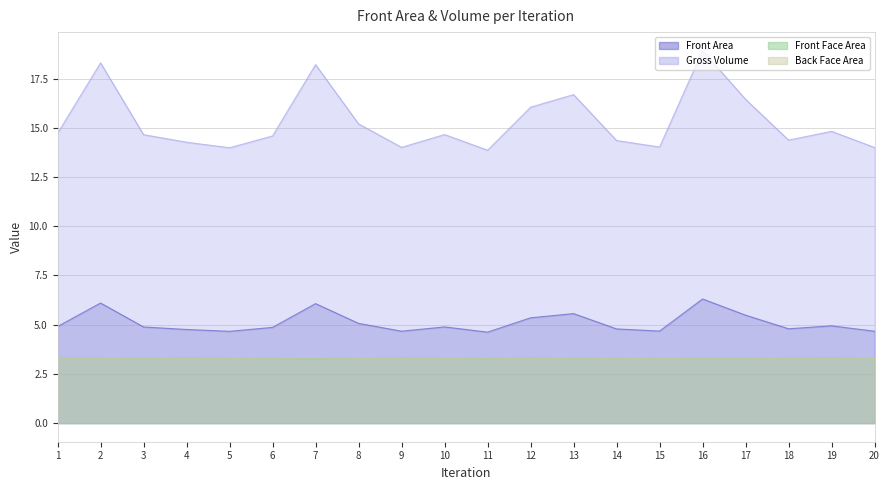

Reading left to right, transcribe all the data shown in this chart.

Front Area: 4.9	6.1	4.9	4.8	4.7	4.9	6.1	5.1	4.7	4.9	4.6	5.3	5.6	4.8	4.7	6.3	5.5	4.8	4.9	4.7
Gross Volume: 14.7	18.3	14.7	14.3	14.0	14.6	18.2	15.2	14.0	14.7	13.9	16.0	16.7	14.4	14.0	18.9	16.4	14.4	14.8	14.0
Front Face Area: 3.3	3.3	3.3	3.3	3.3	3.3	3.3	3.3	3.3	3.3	3.3	3.3	3.3	3.3	3.3	3.3	3.3	3.3	3.3	3.3
Back Face Area: 3.3	3.3	3.3	3.3	3.3	3.3	3.3	3.3	3.3	3.3	3.3	3.3	3.3	3.3	3.3	3.3	3.3	3.3	3.3	3.3